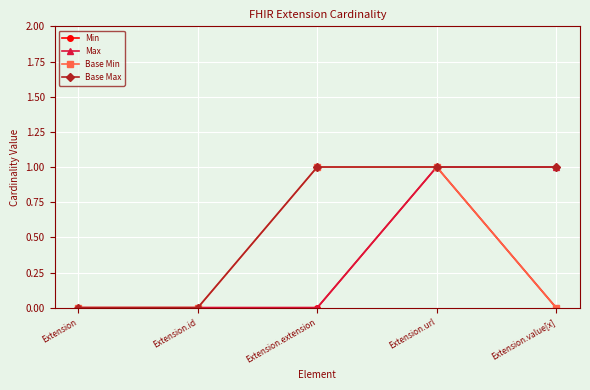

Is the value of Min at Extension.url greater than the value of Max at Extension.id?

Yes